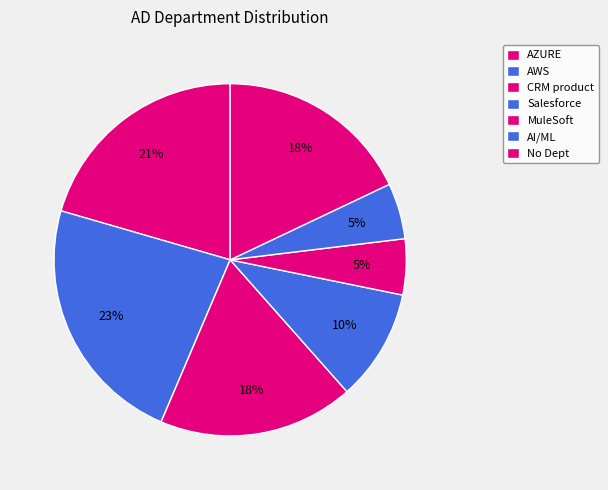

Count the number of slices in the pie.

7